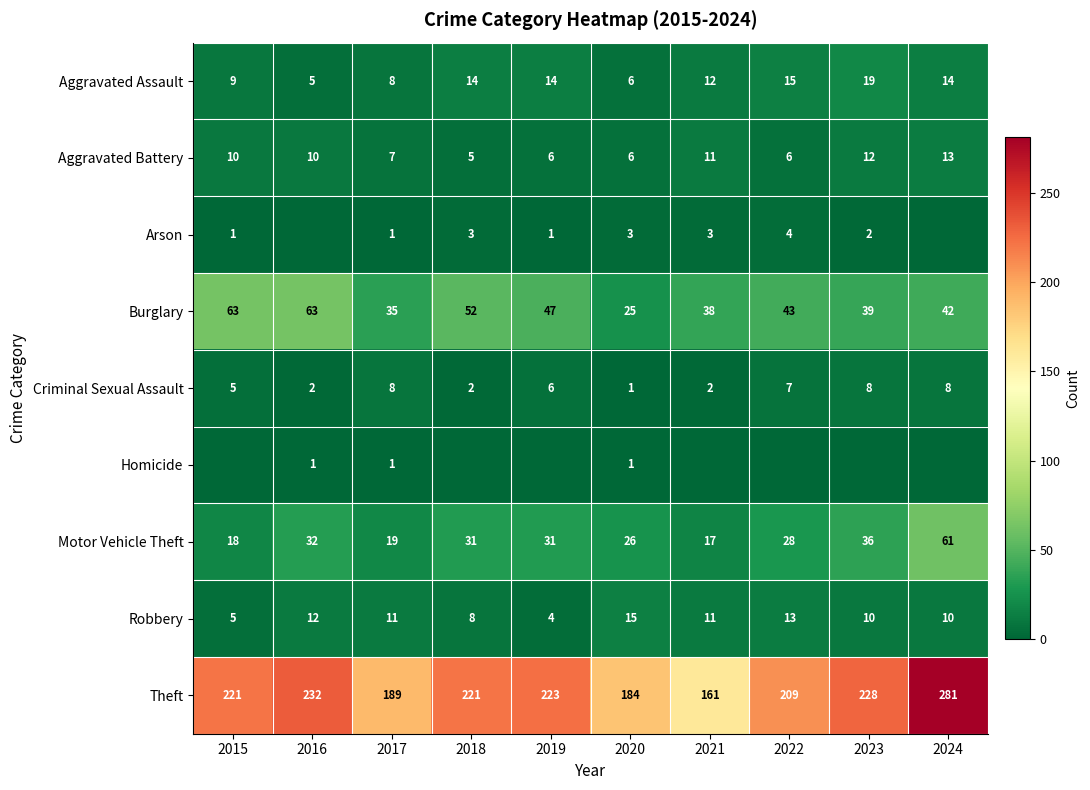

What is the total value across all series at 2020?

267